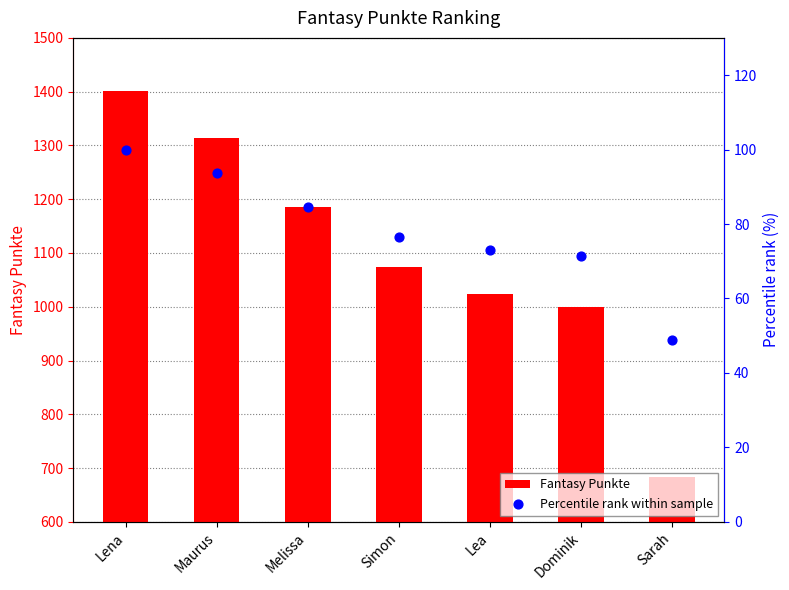

What are all the series names shown in the legend?

Fantasy Punkte, Percentile rank within sample